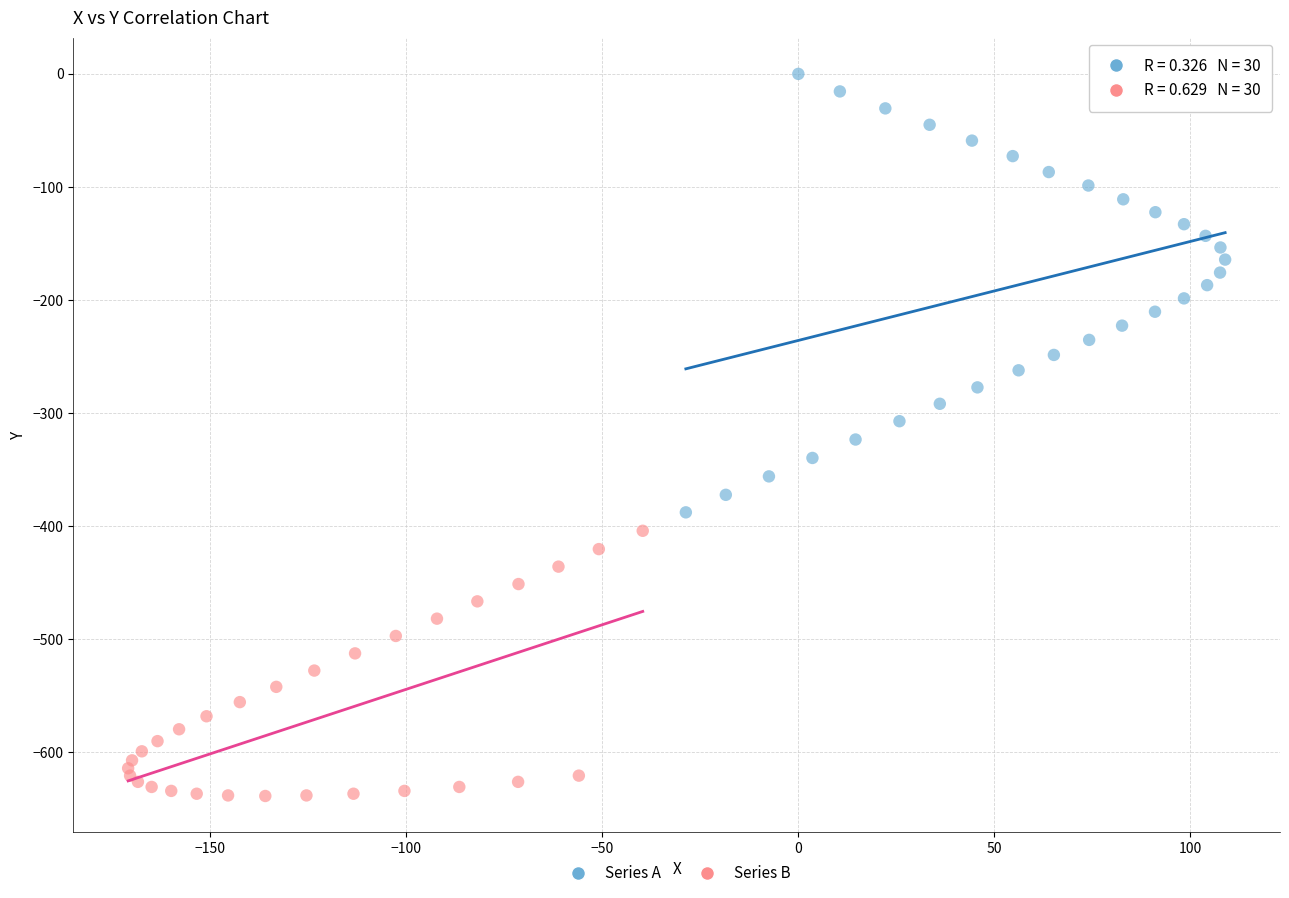

Which series contains the lowest Y value?

Series B